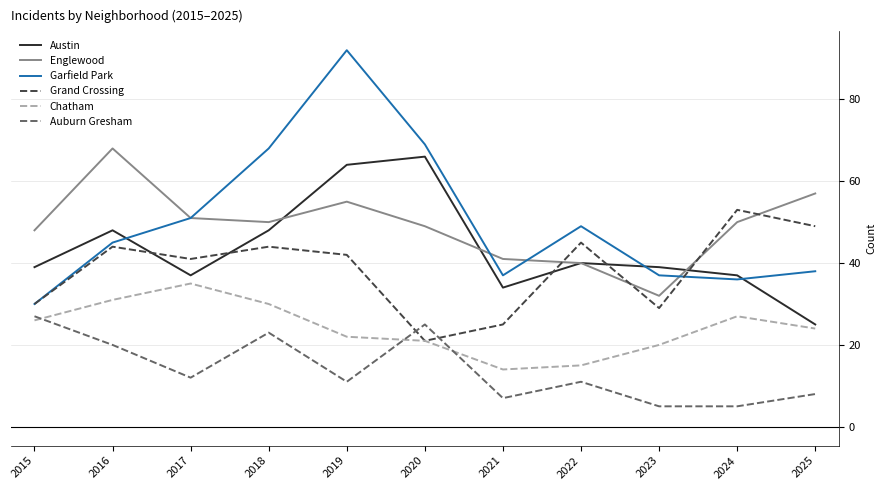

At how many categories does at least one series exceed 13?

11